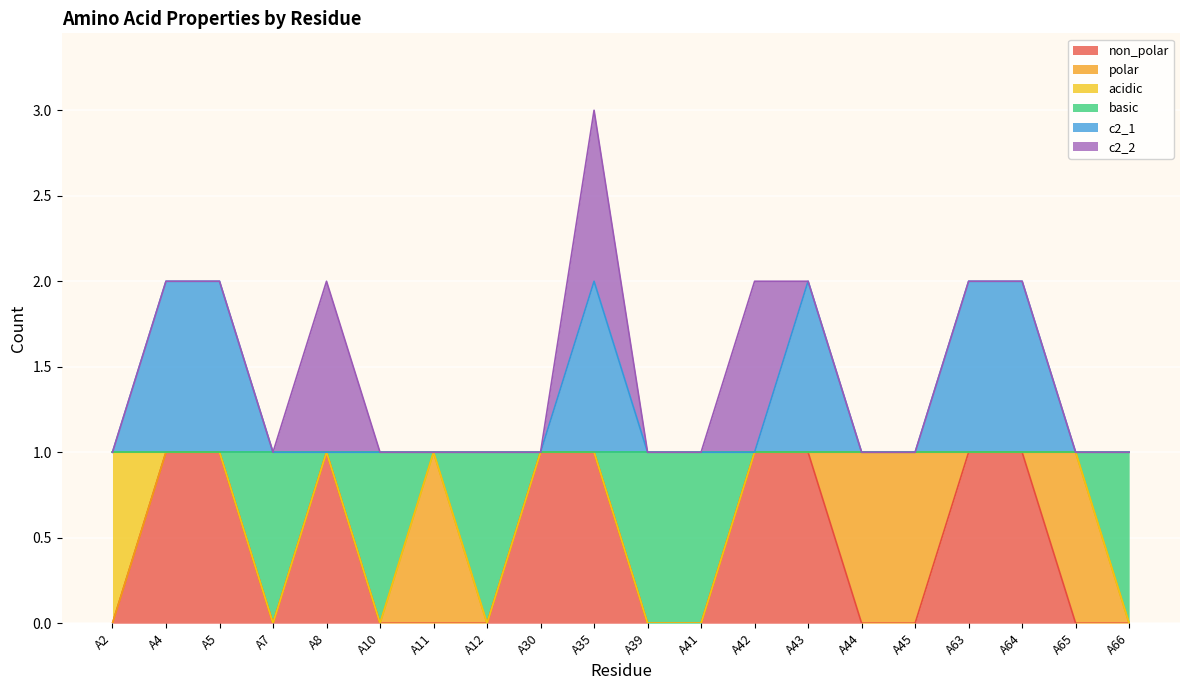

What is the total value across all series at A5?

2